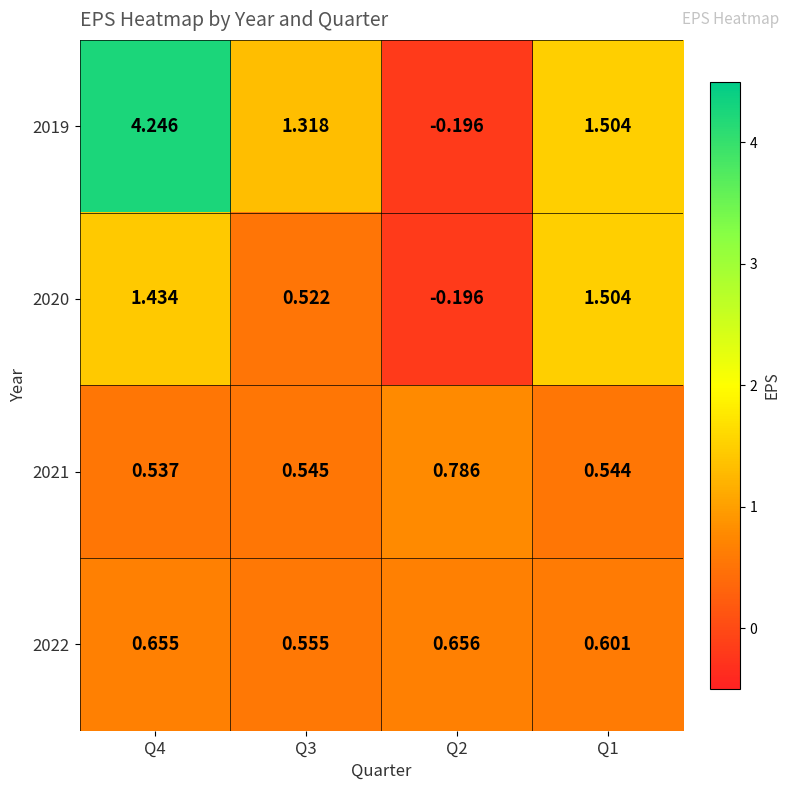

List the series in order of their peak value, lowest first.

2022, 2021, 2020, 2019